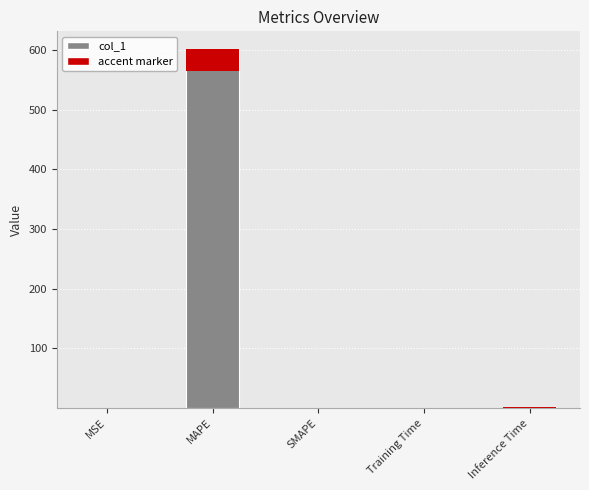

What is the label of the 4th bar from the left?

Training Time